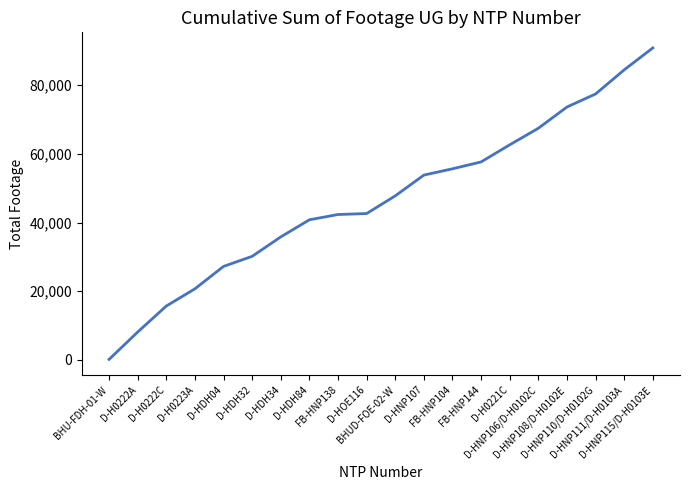

What is the greatest value displayed?

90824